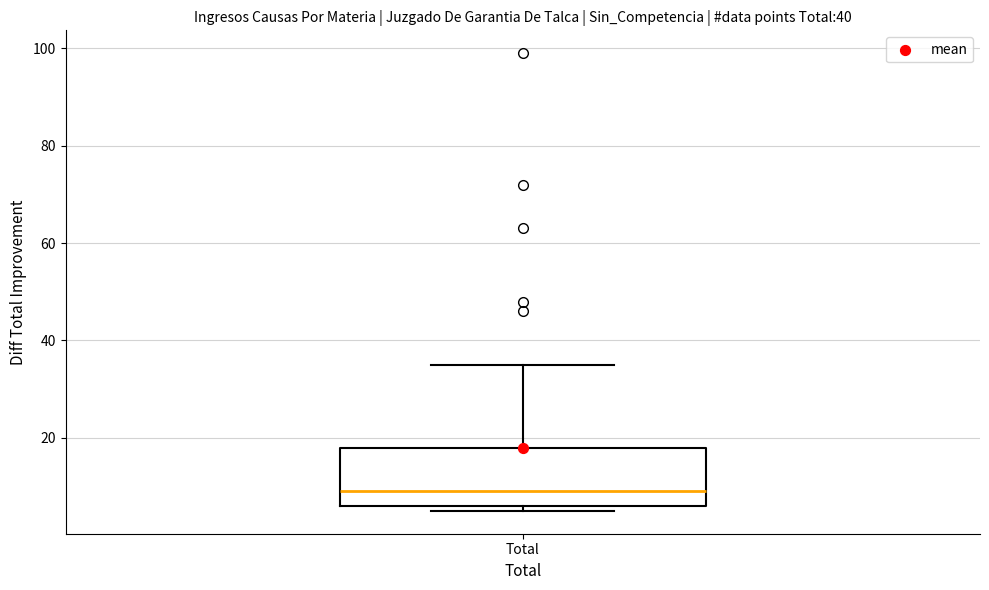

Where is the lower edge of the box for Total on the y-axis? The values are not printed on the chart, so give them approximately, as read against the axis.

6